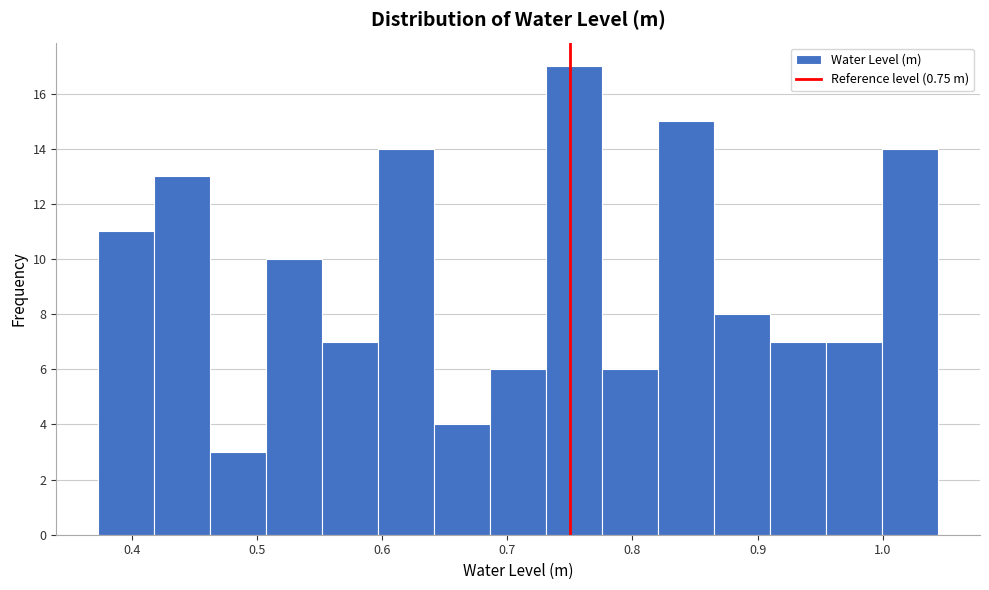

Reading left to right, transcribe this chart: for each bar, give the range it covers on the x-axis and its height. Neither the bar edges nor the heights are printed on the chart, so give them approximately, as read against the axes.

0.37 to 0.42: 11
0.42 to 0.46: 13
0.46 to 0.51: 3
0.51 to 0.55: 10
0.55 to 0.60: 7
0.60 to 0.64: 14
0.64 to 0.69: 4
0.69 to 0.73: 6
0.73 to 0.78: 17
0.78 to 0.82: 6
0.82 to 0.87: 15
0.87 to 0.91: 8
0.91 to 0.95: 7
0.95 to 1.00: 7
1.00 to 1.04: 14